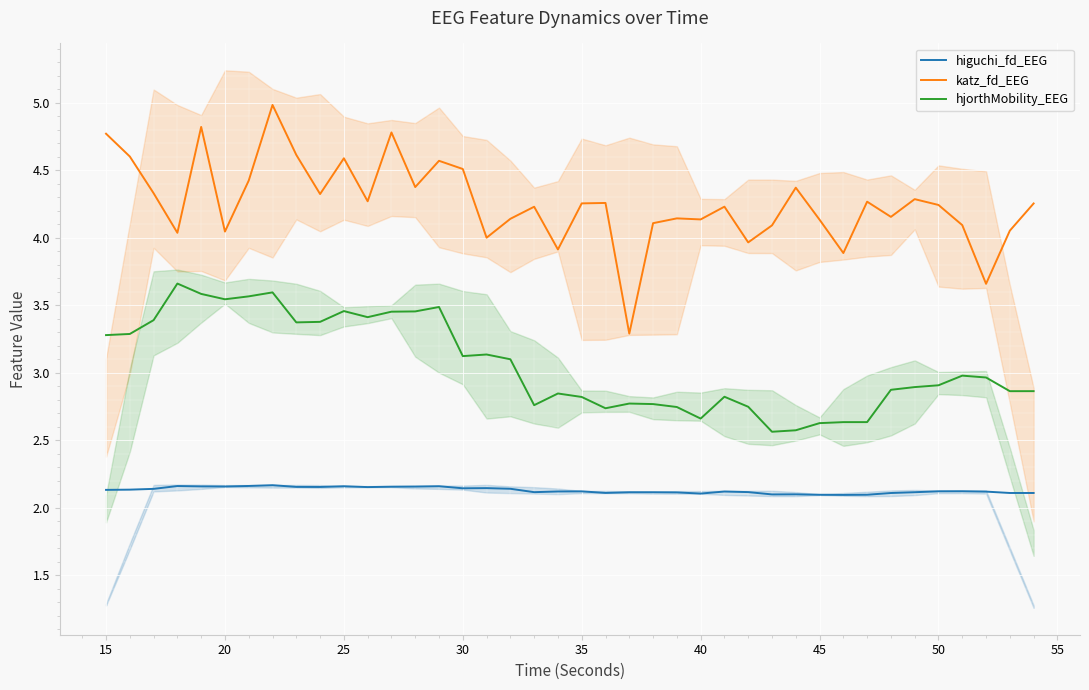

What is the difference between the maximum and minimum values in the katz_fd_EEG series?

1.7